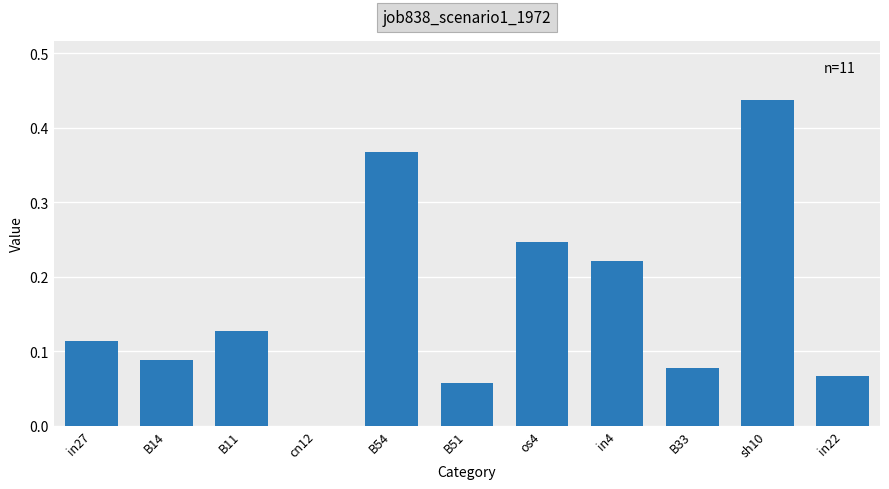

How many data points does each series have?

11